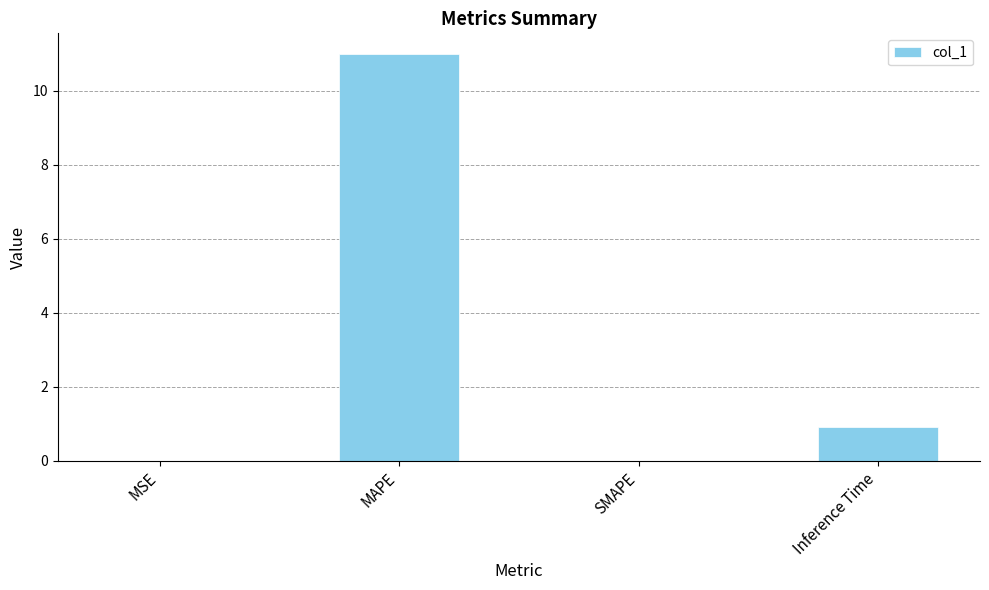

The value at MSE is 0.0. True or false?

True